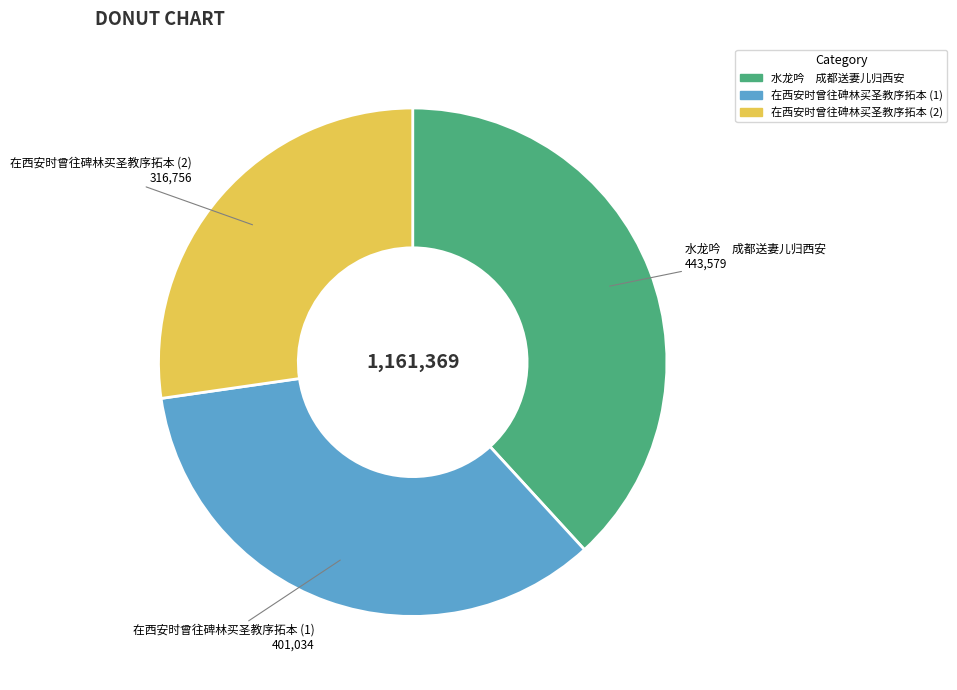

Is there any slice that represents more than half of the pie?

No